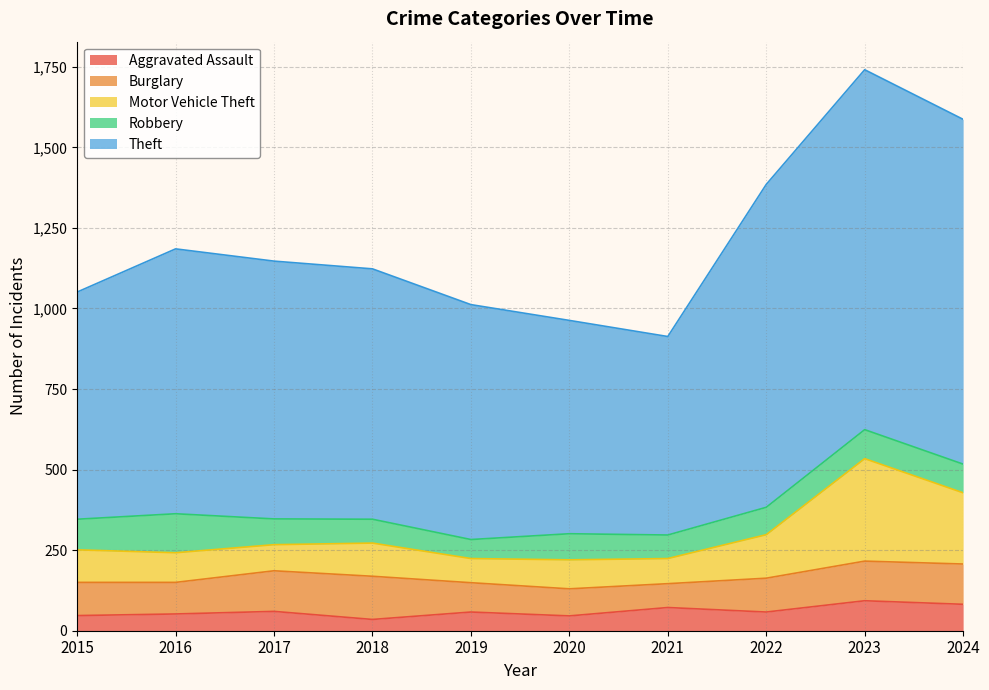

Is it true that Aggravated Assault equals 136 at 2023?

False